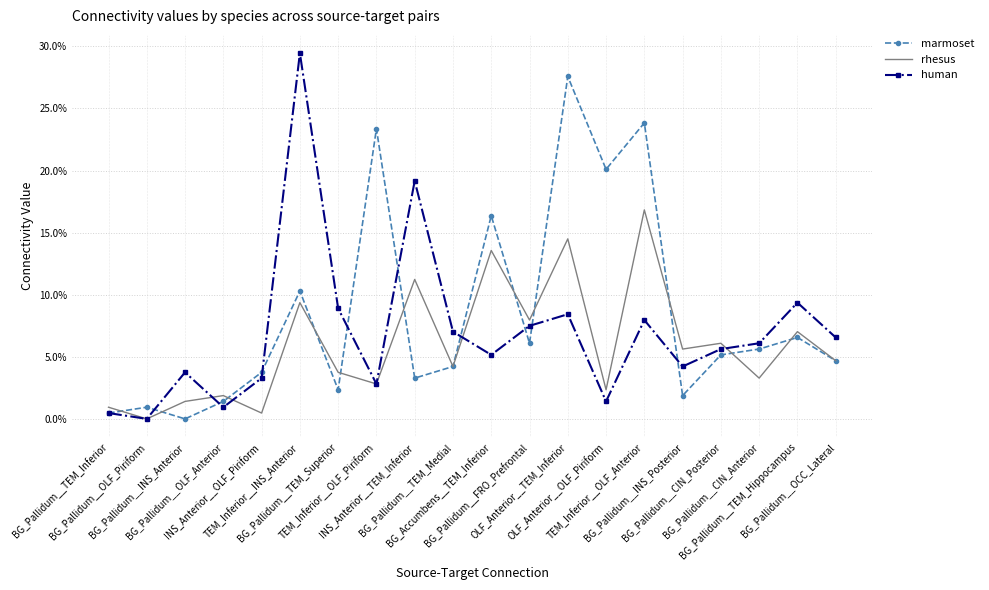

Rank the series at TEM_Inferior__INS_Anterior from lowest to highest value.

rhesus, marmoset, human